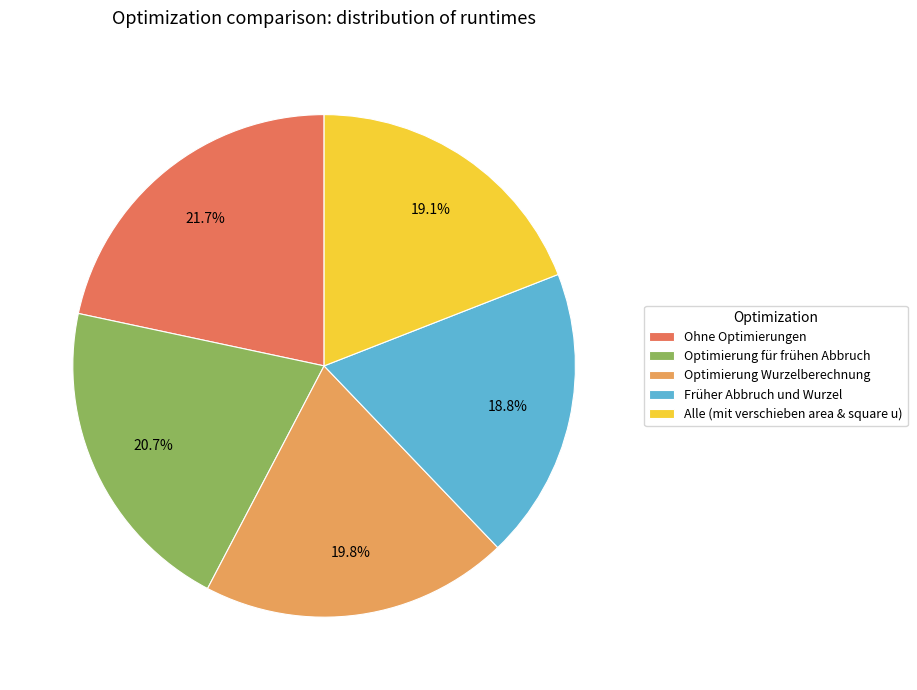

Approximately how many times larger is the value at Alle (mit verschieben area & square u) compared to Optimierung für frühen Abbruch?

0.9